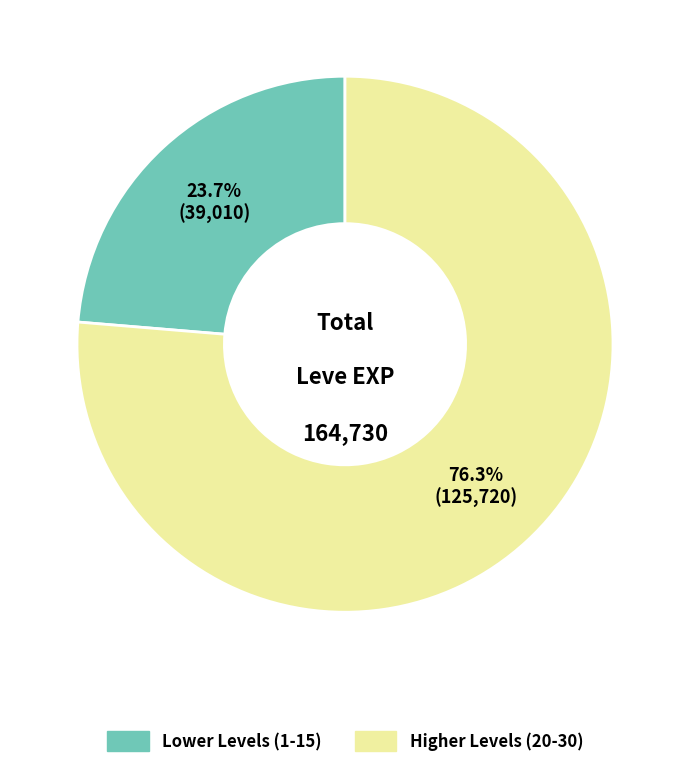

Does any single category account for the majority?

Yes